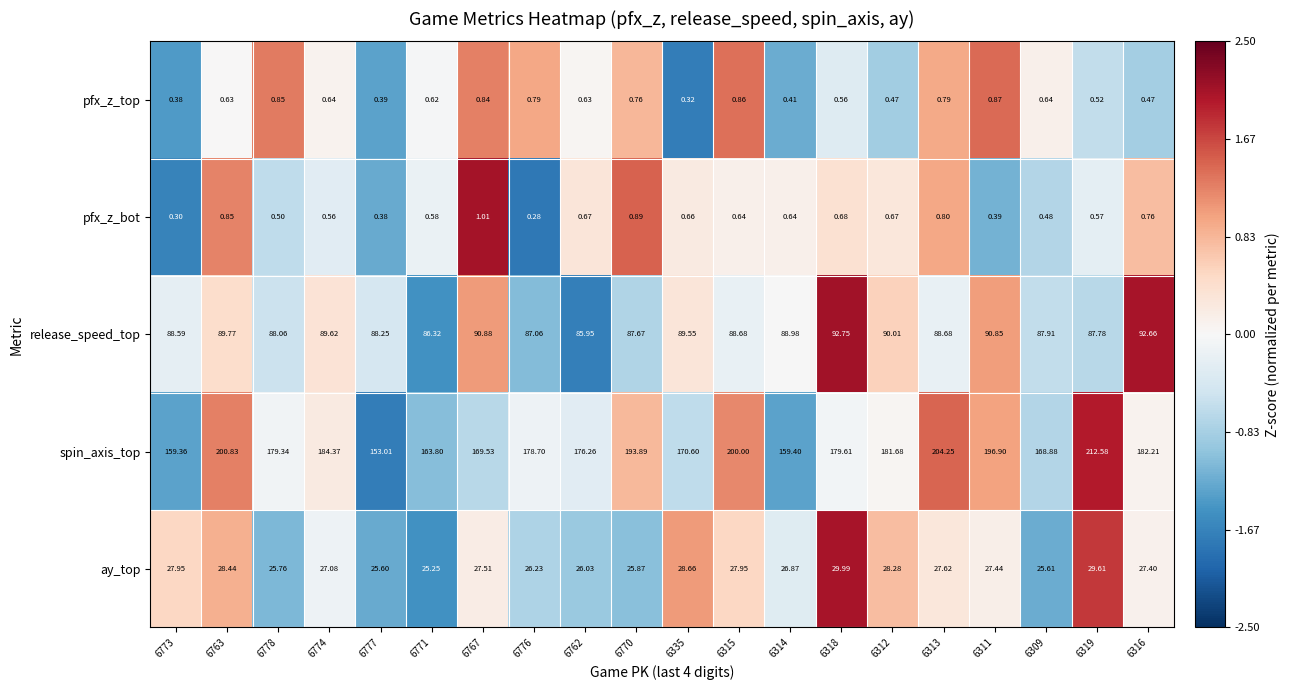

At which category does the chart reach its peak across all series?

6319